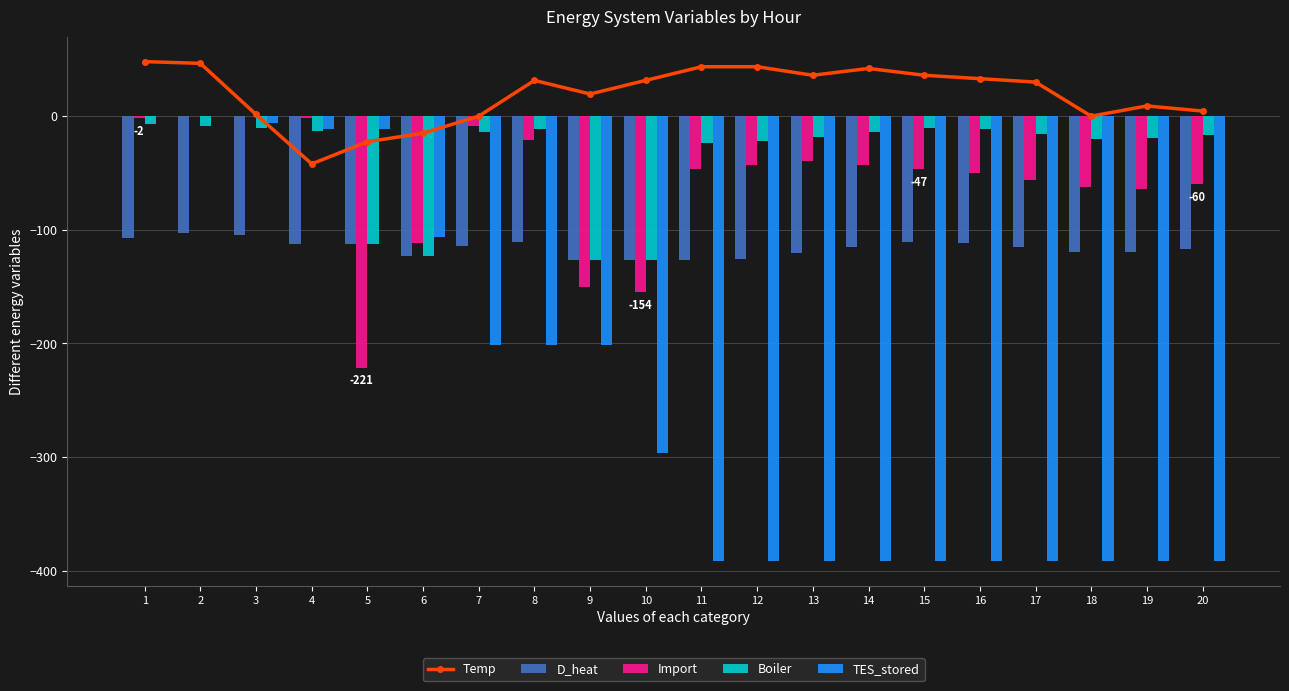

Reading left to right, extract all data points from this chart.

Temp: 1=48.0	2=46.5	3=1.5	4=-42.0	5=-22.5	6=-15.0	7=0.0	8=31.5	9=19.5	10=31.5	11=43.5	12=43.5	13=36.0	14=42.0	15=36.0	16=33.0	17=30.0	18=0.0	19=9.0	20=4.5
D_heat: 1=-107.0	2=-102.8	3=-104.7	4=-112.8	5=-112.9	6=-123.1	7=-114.2	8=-111.0	9=-126.2	10=-126.7	11=-126.5	12=-125.9	13=-120.7	14=-115.1	15=-110.8	16=-111.5	17=-115.3	18=-119.8	19=-119.1	20=-116.6
Import: 1=-1.6	2=0.0	3=0.0	4=-1.4	5=-221.2	6=-111.8	7=-8.9	8=-20.9	9=-150.5	10=-154.5	11=-46.5	12=-43.1	13=-39.7	14=-43.2	15=-46.8	16=-50.1	17=-56.0	18=-62.3	19=-64.3	20=-59.8
Boiler: 1=-7.0	2=-8.9	3=-10.5	4=-12.8	5=-112.9	6=-123.1	7=-14.2	8=-11.0	9=-126.2	10=-126.7	11=-23.2	12=-21.8	13=-17.9	14=-14.3	15=-10.8	16=-11.5	17=-15.3	18=-19.8	19=-19.1	20=-16.6
TES_stored: 1=0.0	2=0.0	3=-5.8	4=-11.4	5=-11.4	6=-106.4	7=-201.4	8=-201.4	9=-201.4	10=-296.4	11=-391.4	12=-391.4	13=-391.4	14=-391.4	15=-391.4	16=-391.4	17=-391.4	18=-391.4	19=-391.4	20=-391.4